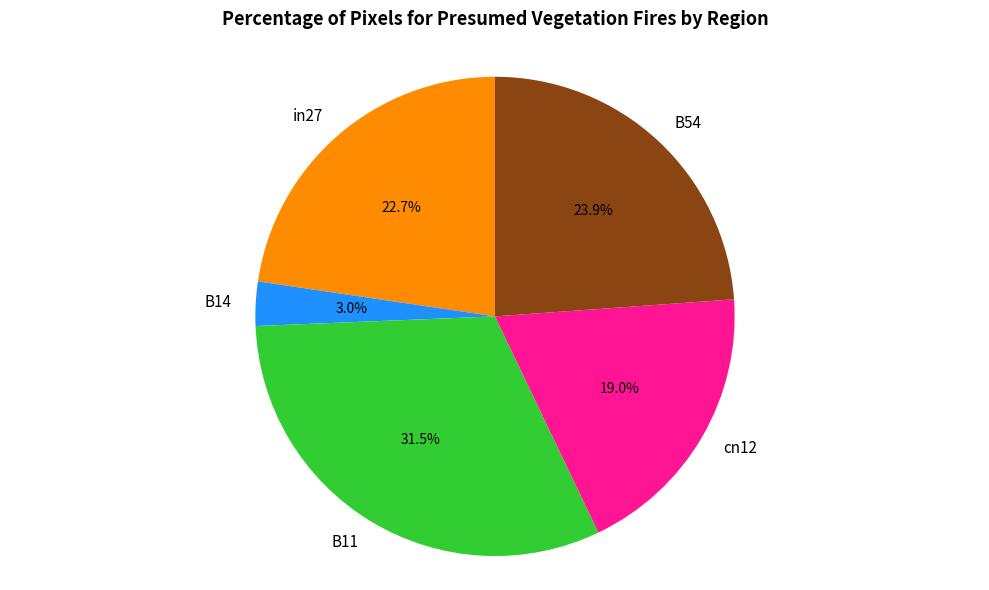

Does any single category account for the majority?

No